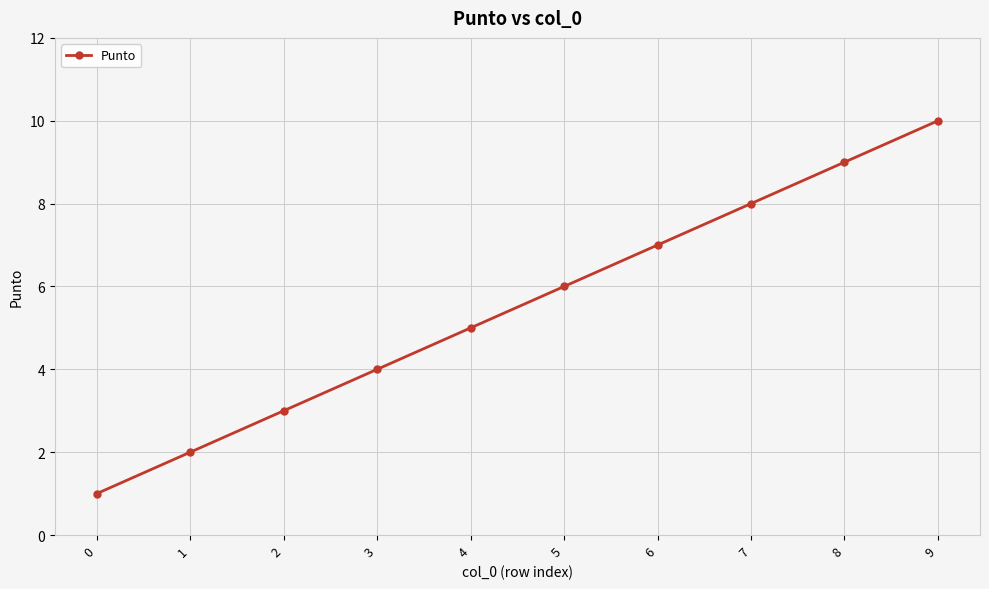

List the labels in order of value, smallest first.

0, 1, 2, 3, 4, 5, 6, 7, 8, 9